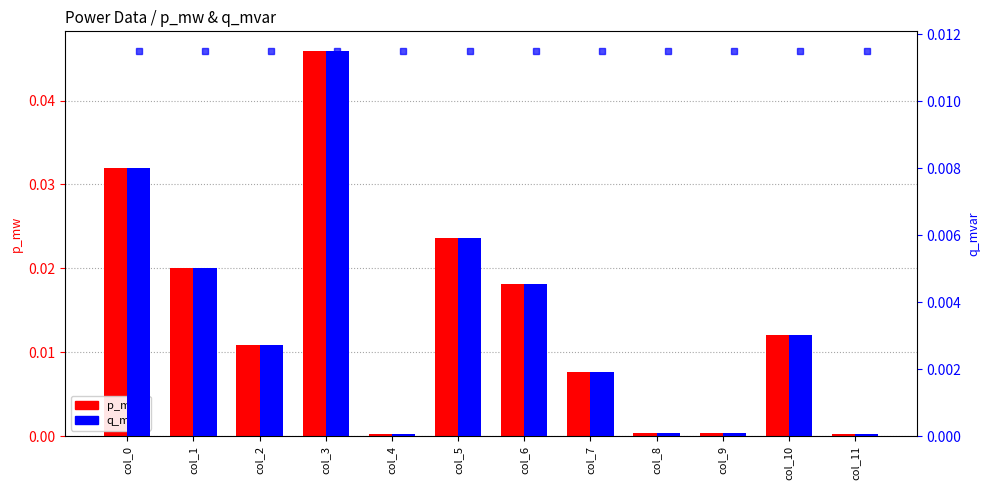

The value of q_mvar level at col_3 is 0.0. True or false?

False